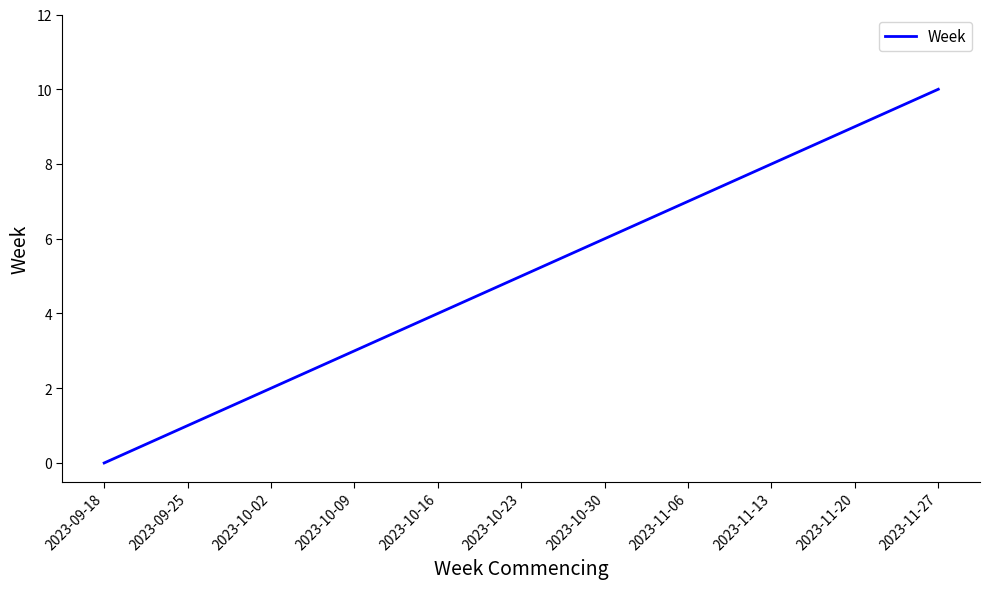

What is the maximum value shown in the chart?

10